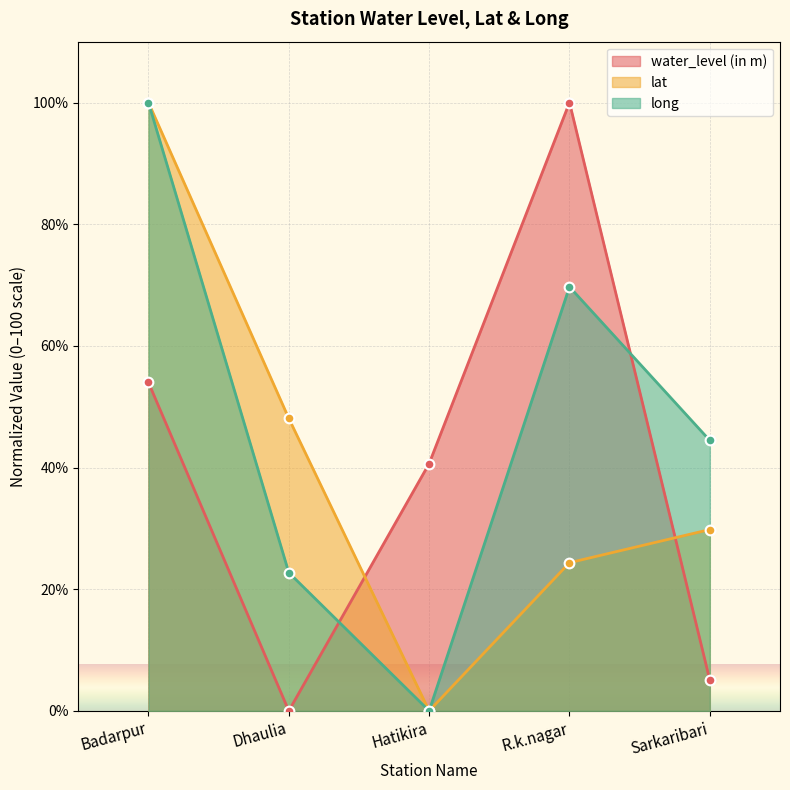

Which category has the highest value in the long series?

Badarpur